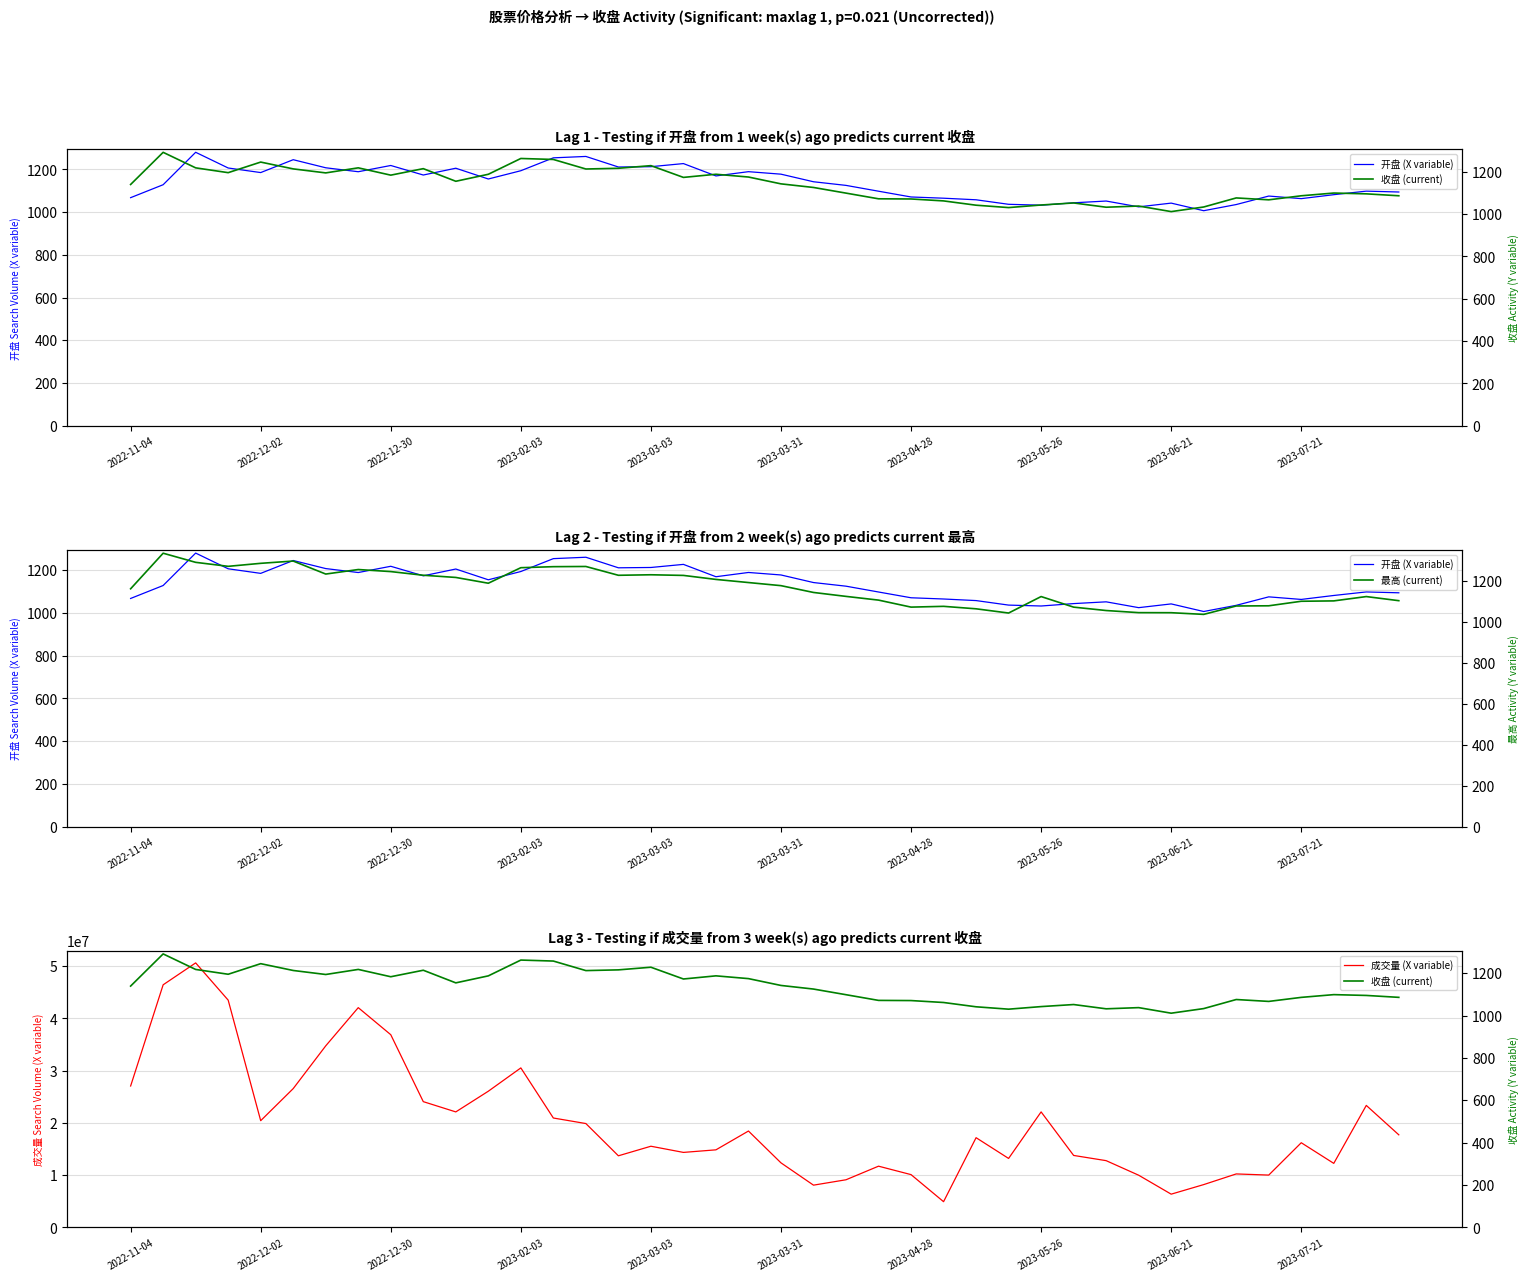

True or false: 收盘 (current) and 成交量 (X variable) intersect in this chart.

False